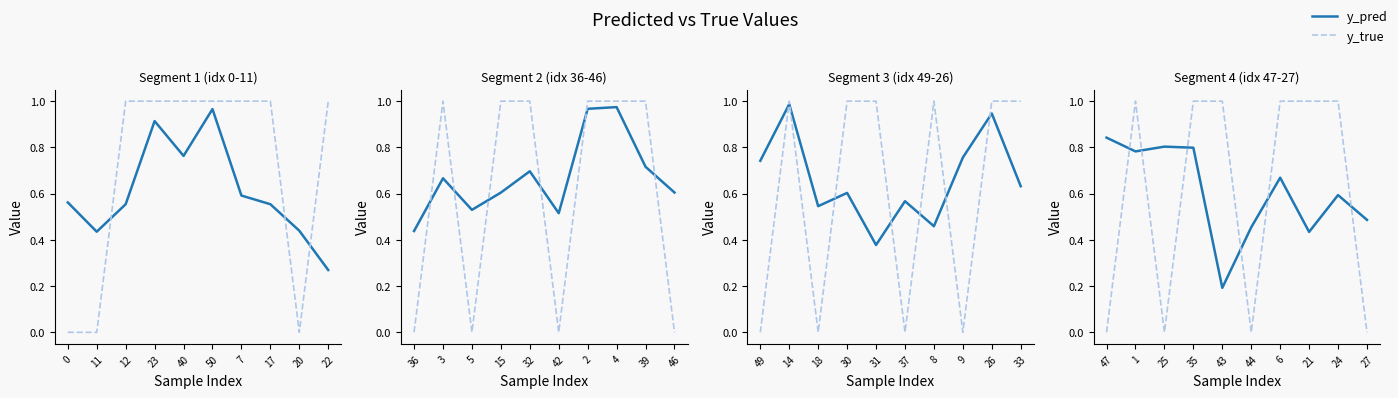

What is the difference between the maximum and minimum values in the y_true series?

1.0